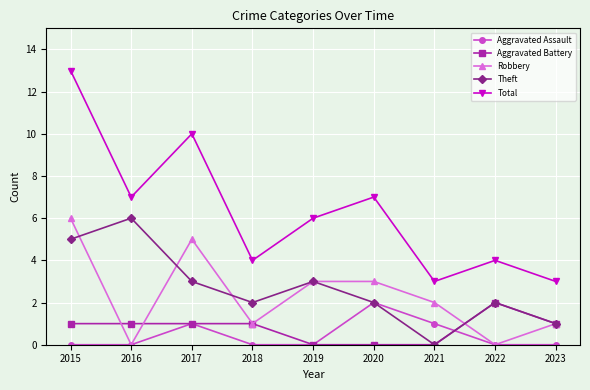

What is the spread (max minus min) of values at 2021?

3